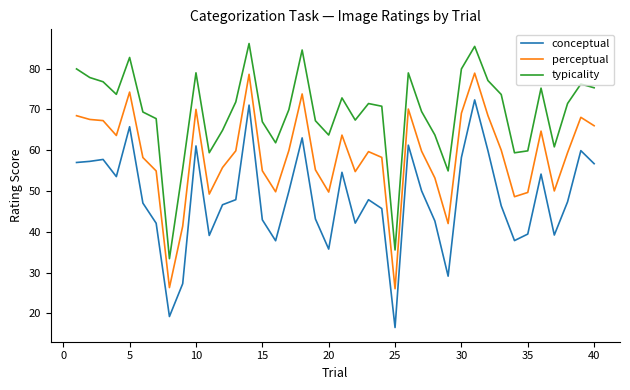

List the series in order of their peak value, highest first.

typicality, perceptual, conceptual